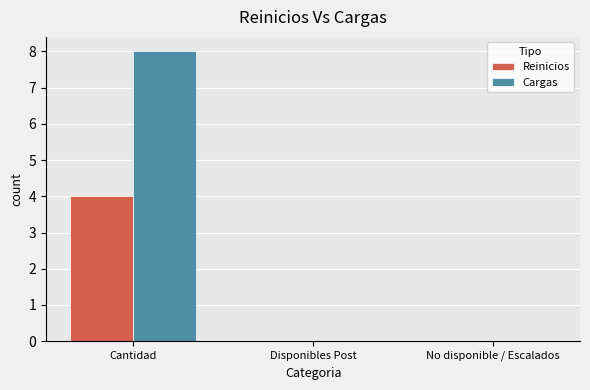

Count the number of data series in this chart.

2